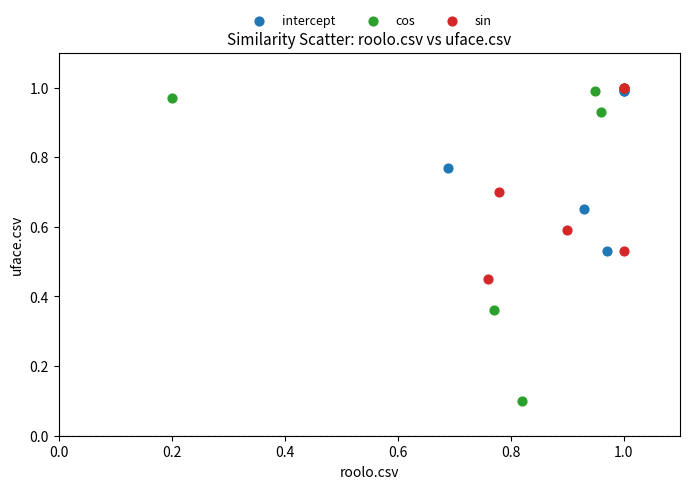

Which series has the largest Y range (max minus min)?

cos